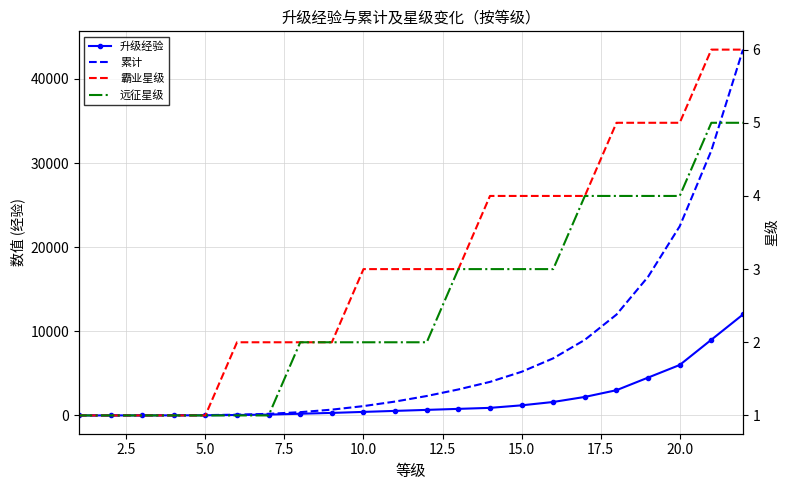

How many 远征星级 values are between 1 and 4?

20